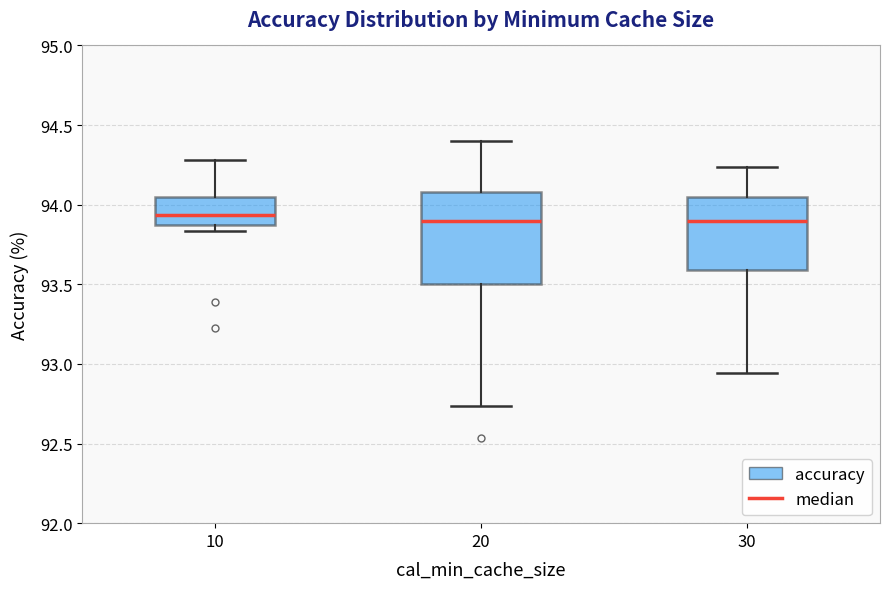

Where is the lower edge of the box at x = 30 on the y-axis? The values are not printed on the chart, so give them approximately, as read against the axis.

93.60